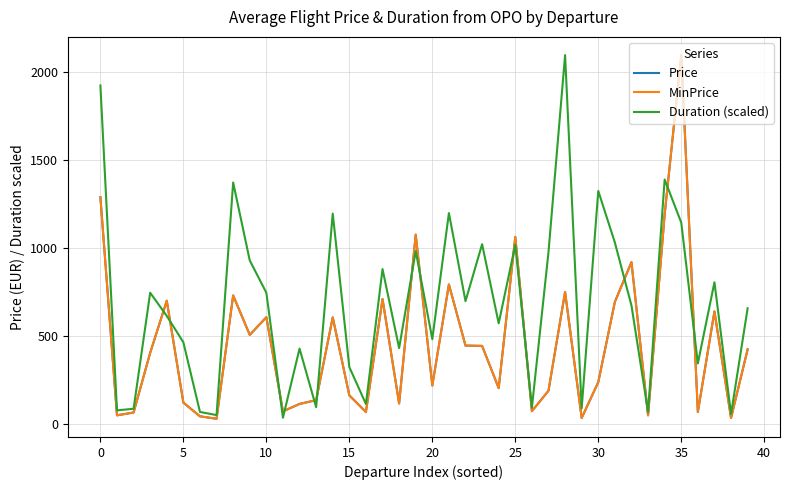

Is this an area chart (filled region under the line)?

No